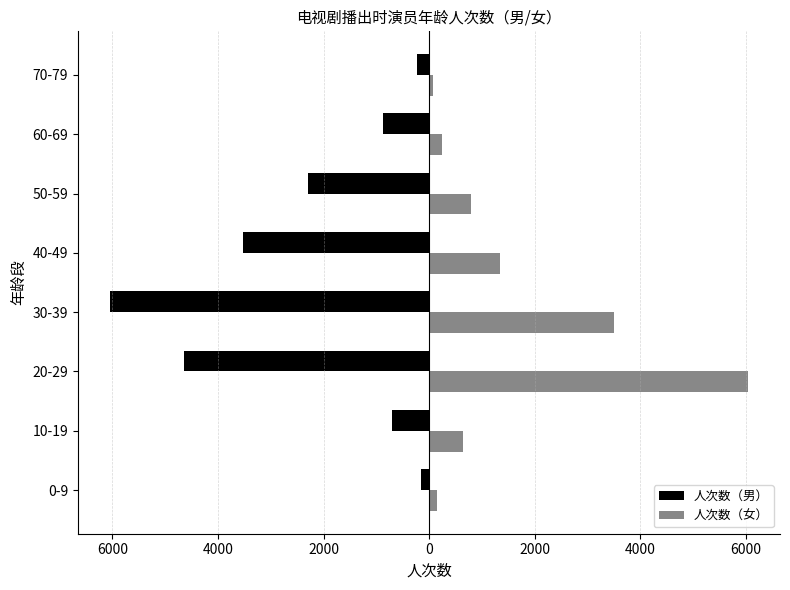

What are all the series names shown in the legend?

人次数（男）, 人次数（女）